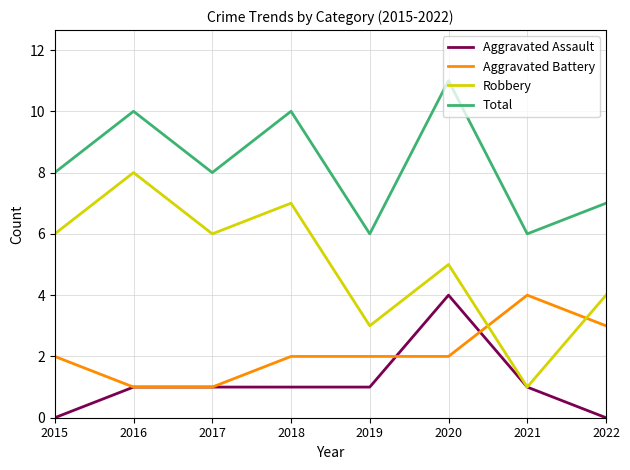

Which category has the highest value across all series?

2020